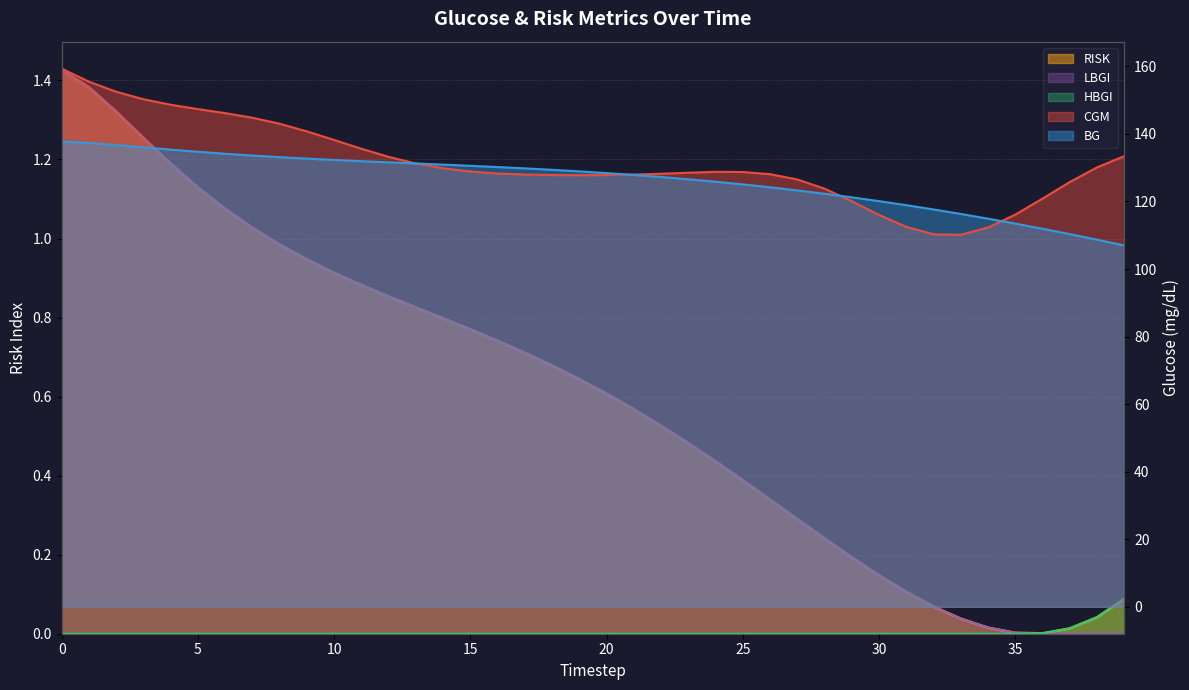

List the labels in order of CGM value, largest first.

0, 1, 2, 3, 4, 5, 6, 7, 8, 9, 10, 11, 39, 12, 13, 38, 14, 15, 24, 25, 23, 16, 22, 26, 17, 21, 20, 18, 19, 27, 37, 28, 36, 29, 35, 30, 31, 34, 32, 33